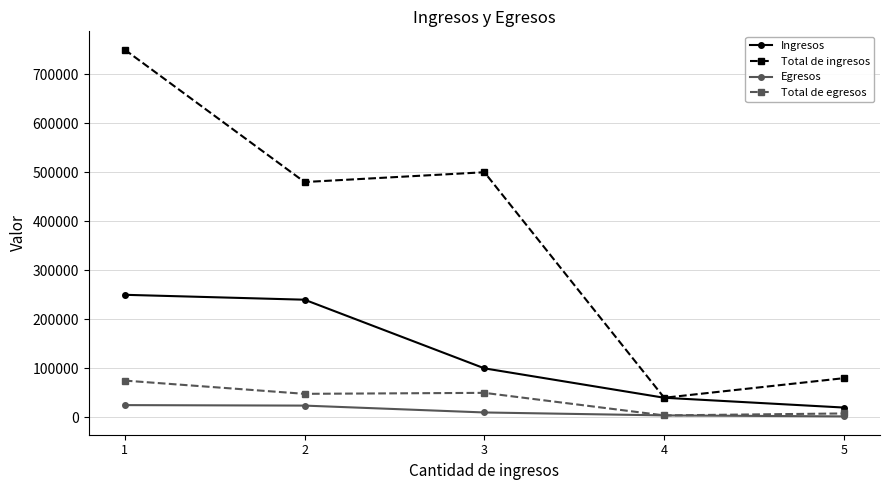

The value of Egresos at 5 is 2000. True or false?

True